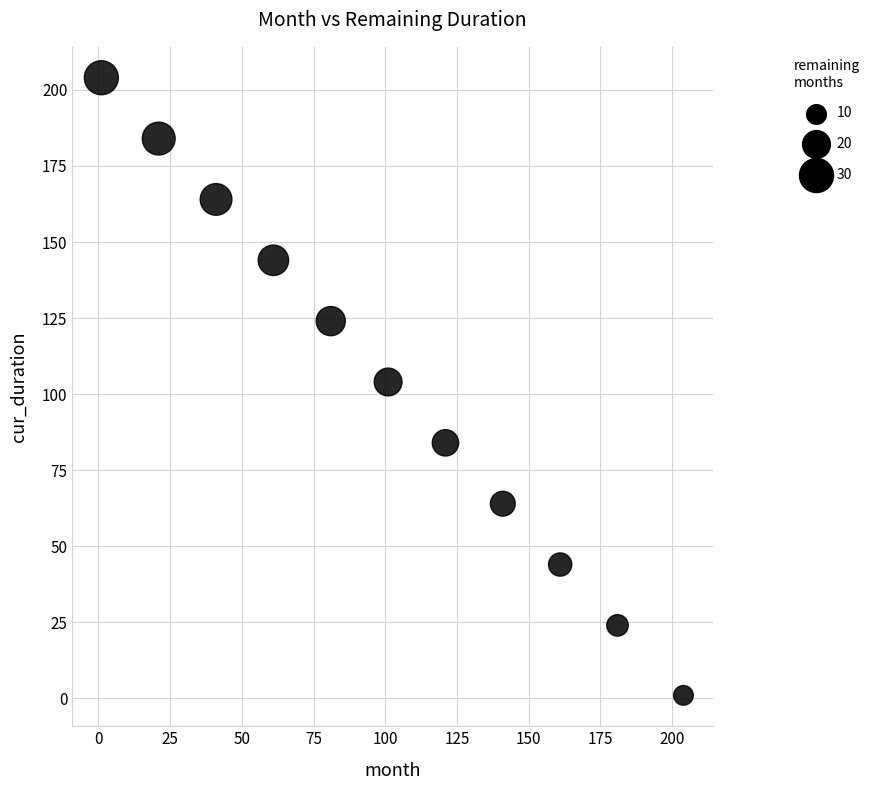

What is the range of X values (max minus min)?

203